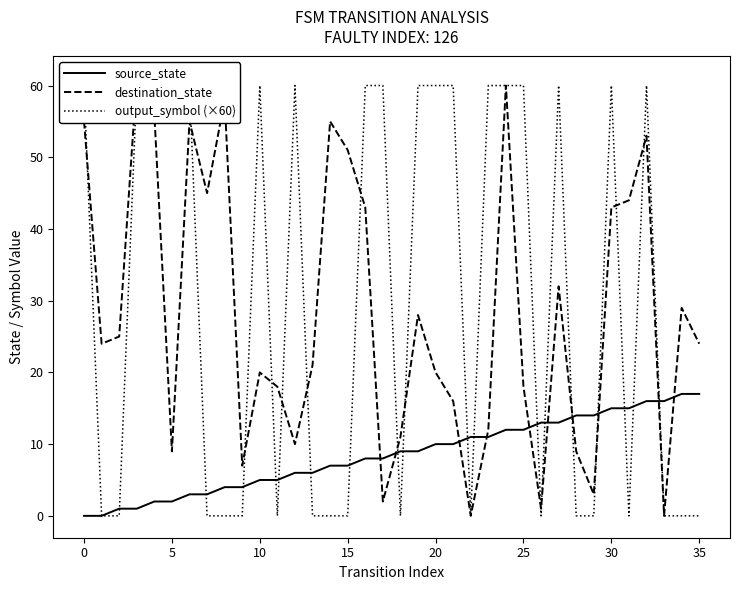

How many data points does each series have?

36